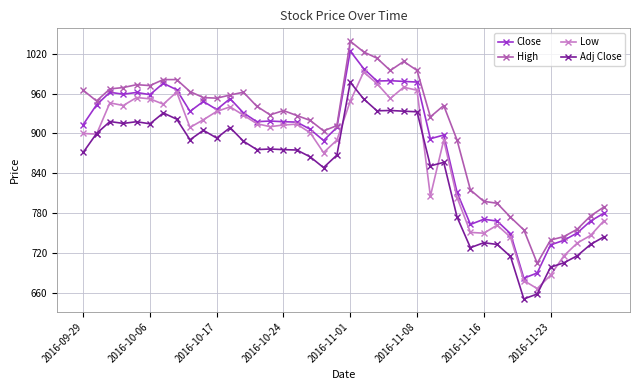

Count the number of data series in this chart.

4